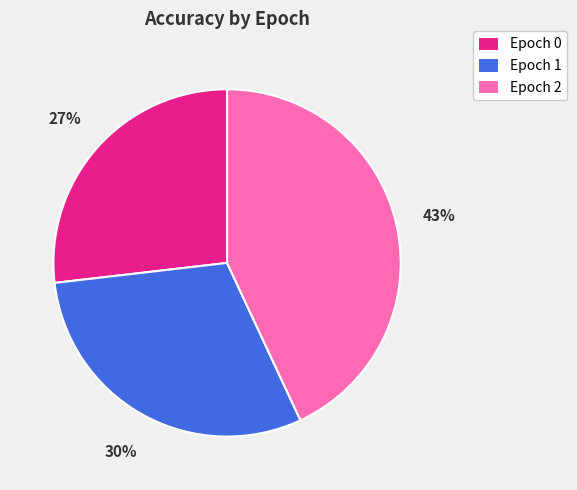

To the nearest percent, what is the combined percentage of Epoch 1 and Epoch 2?

73%